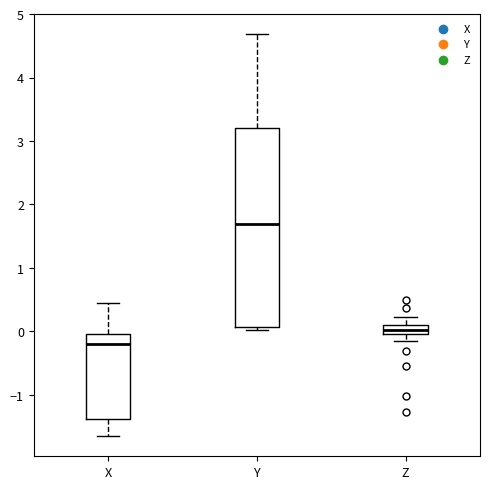

Comparing the boxes themselves (not the whiskers), which one is the tallest?

Y